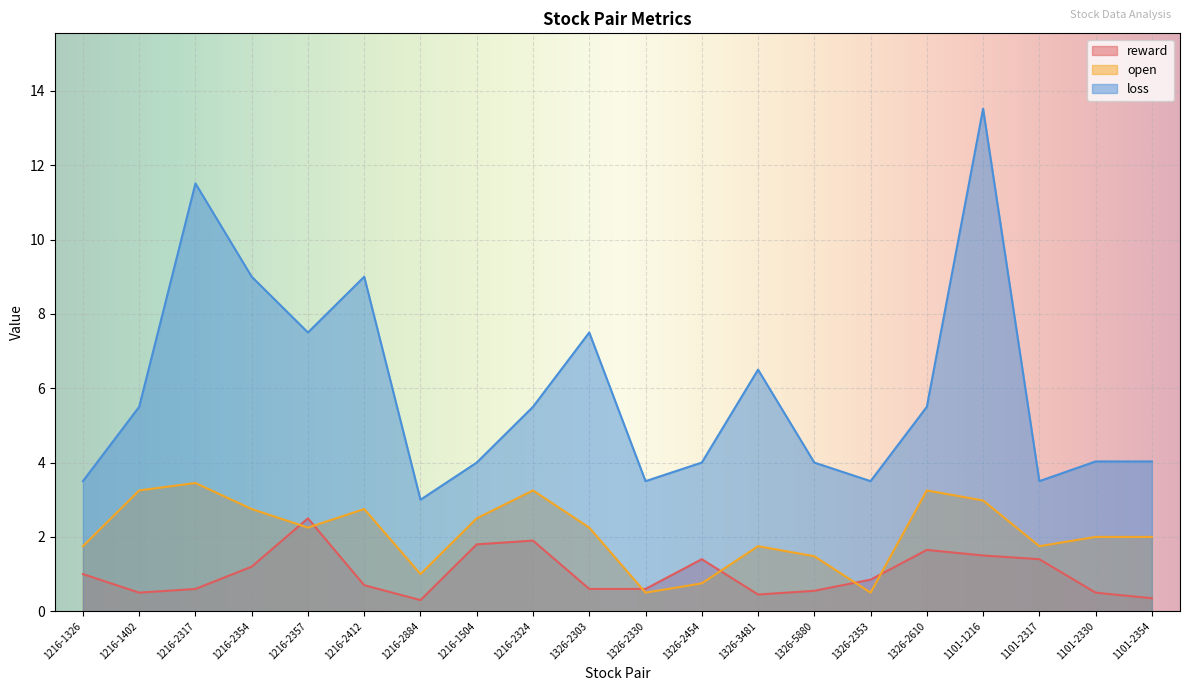

What is the smallest value displayed?

0.3